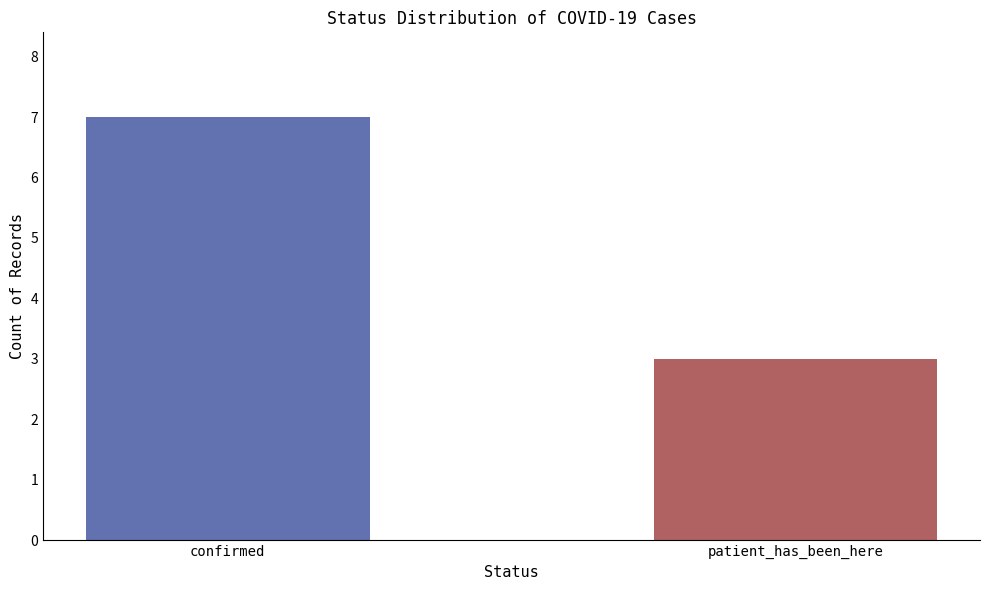

What is the approximate value at patient_has_been_here?

3